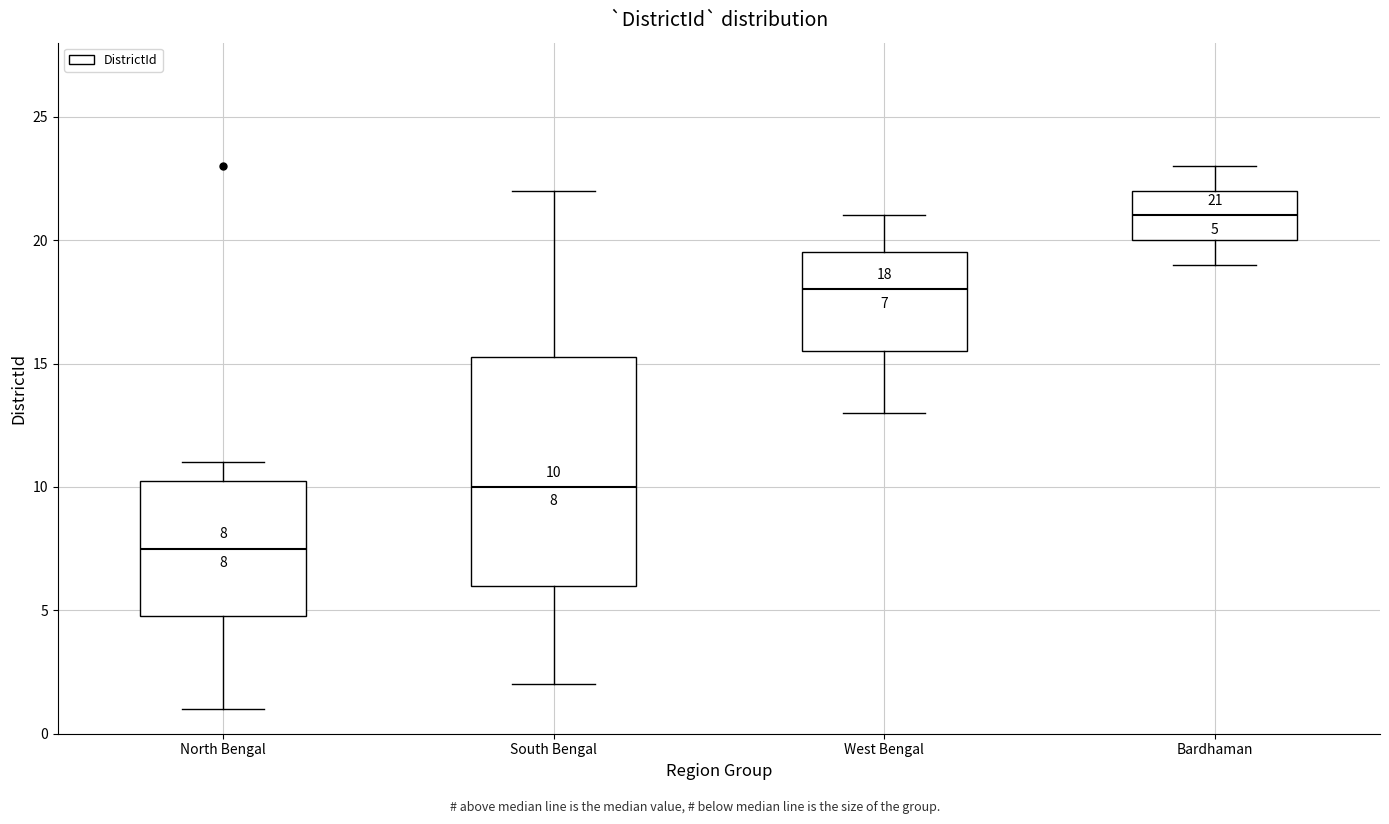

Comparing the boxes themselves (not the whiskers), which one is the tallest?

South Bengal